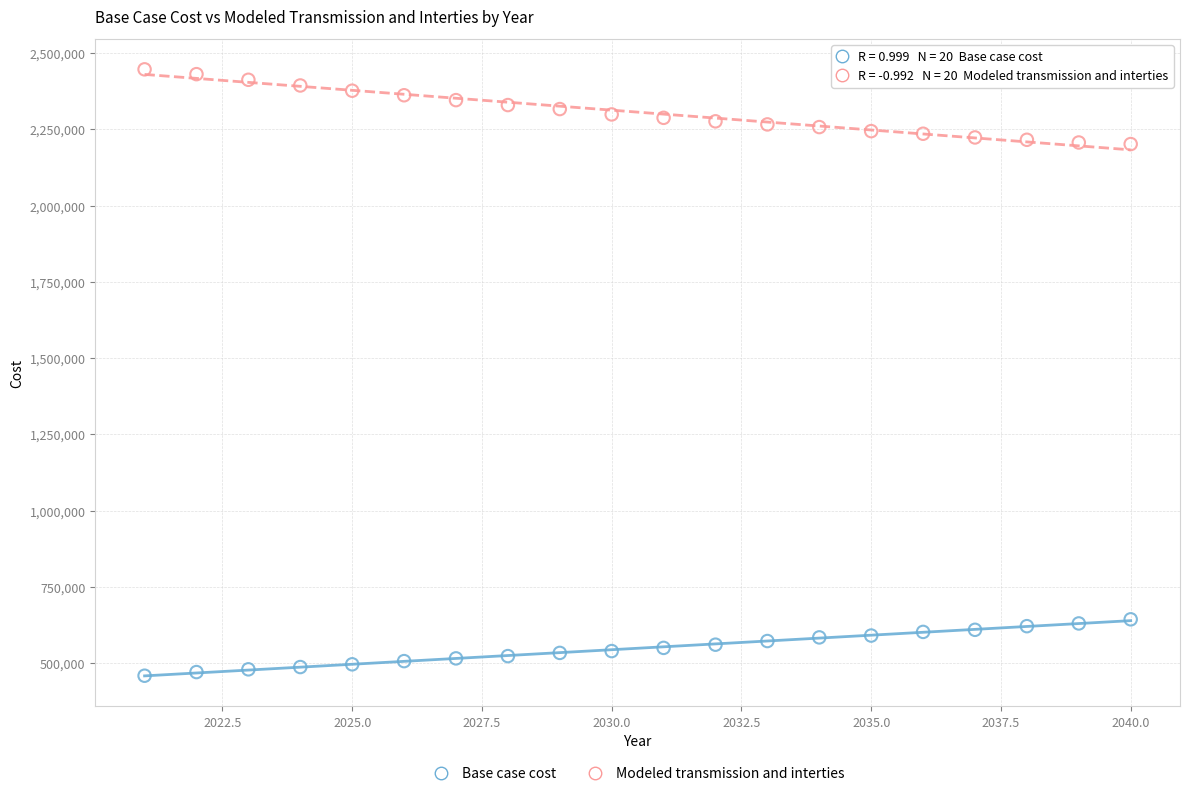

Which series has the largest Y range (max minus min)?

Modeled transmission and interties